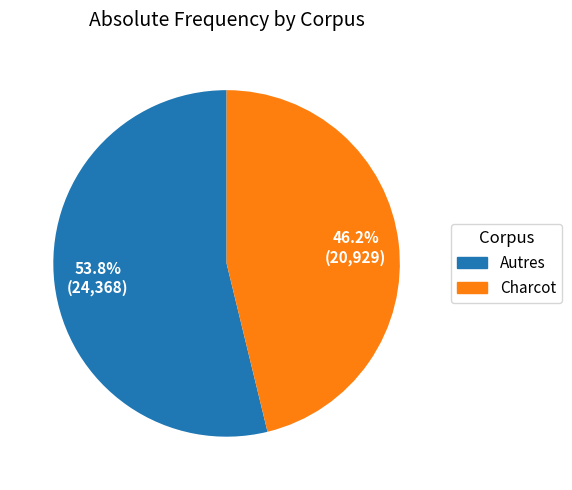

Approximately how many times larger is the value at Charcot compared to Autres?

0.9